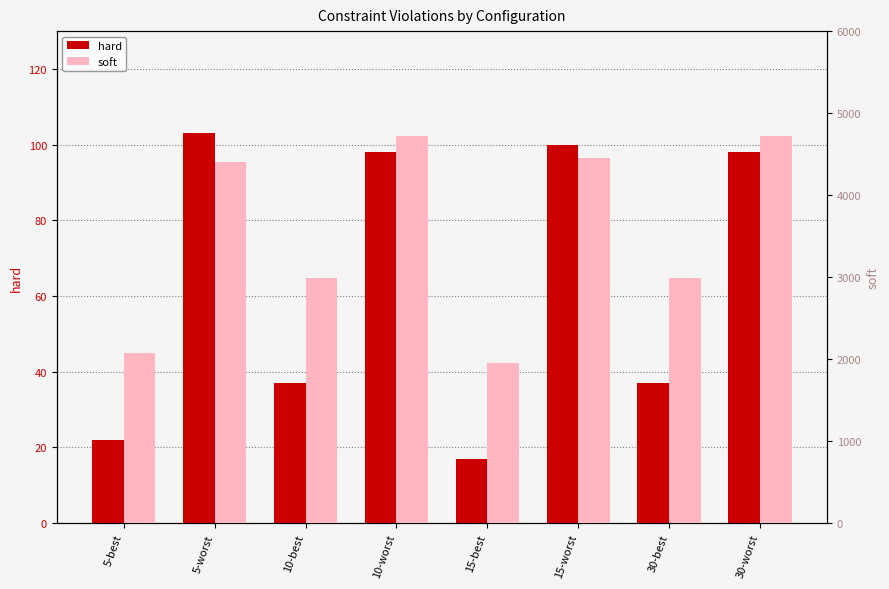

Reading right to left, what are all the values shown in this chart?

hard: 30-worst=98	30-best=37	15-worst=100	15-best=17	10-worst=98	10-best=37	5-worst=103	5-best=22
soft: 30-worst=4718	30-best=2992	15-worst=4455	15-best=1949	10-worst=4718	10-best=2992	5-worst=4402	5-best=2079